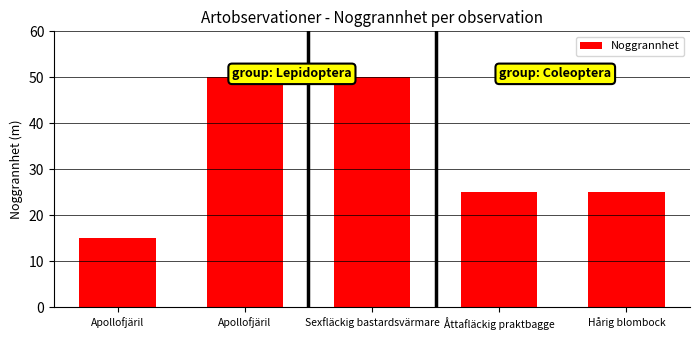

What is the maximum value shown in the chart?

50